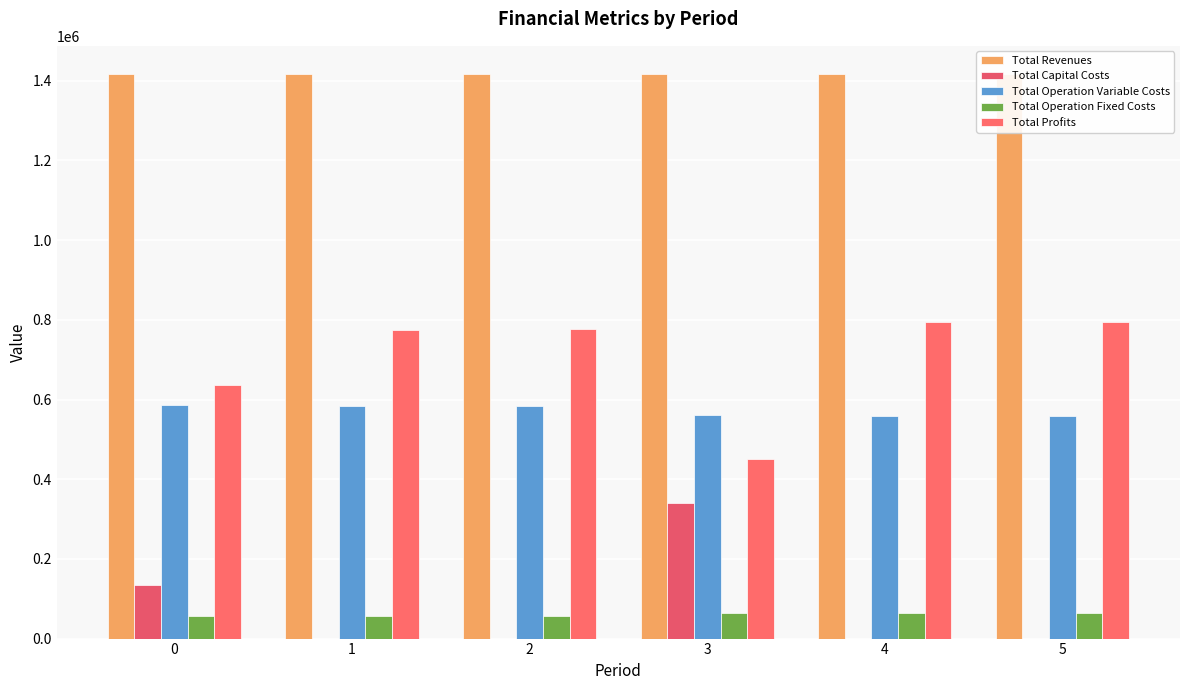

Reading left to right, list all the values displayed in this chart.

Total Revenues: 0=1416756.2	1=1416756.2	2=1416756.2	3=1416799.2	4=1416799.2	5=1416799.2
Total Capital Costs: 0=135520.0	1=0.0	2=0.0	3=341248.0	4=0.0	5=0.0
Total Operation Variable Costs: 0=587007.7	1=584949.7	2=582888.9	3=561586.9	4=559644.0	5=557698.5
Total Operation Fixed Costs: 0=57035.6	1=57035.6	2=57035.6	3=63411.4	4=63411.4	5=63411.3
Total Profits: 0=637192.9	1=774770.9	2=776831.7	3=450552.9	4=793743.8	5=795689.3